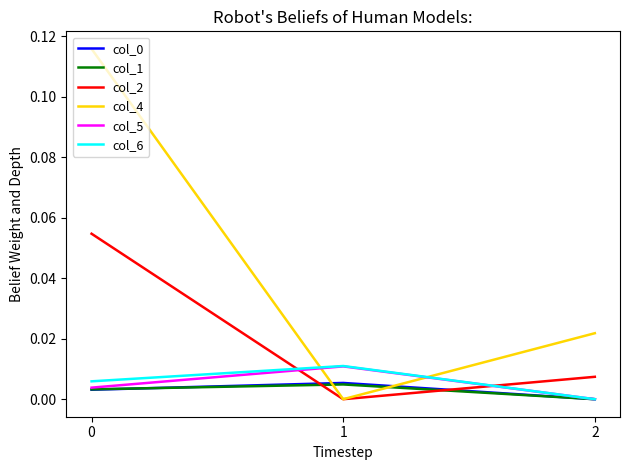

Is the value of col_4 at 2 greater than the value of col_1 at 2?

Yes